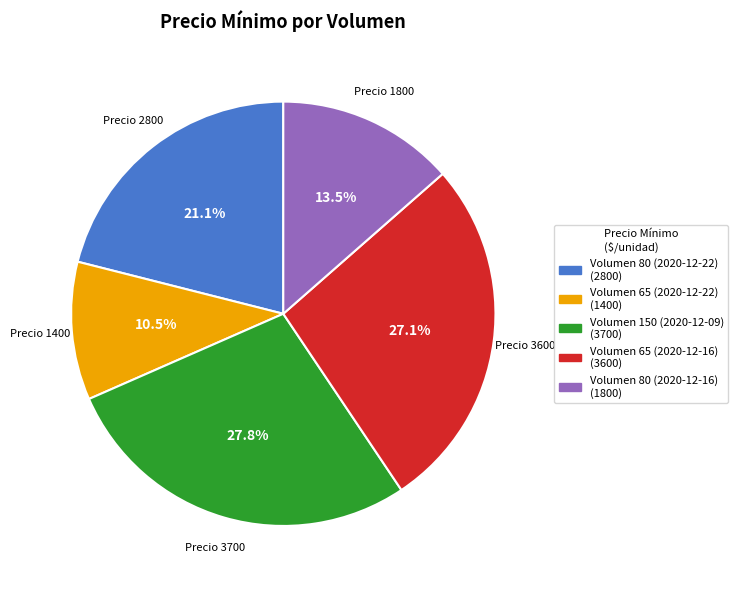

Is there any slice that represents more than half of the pie?

No